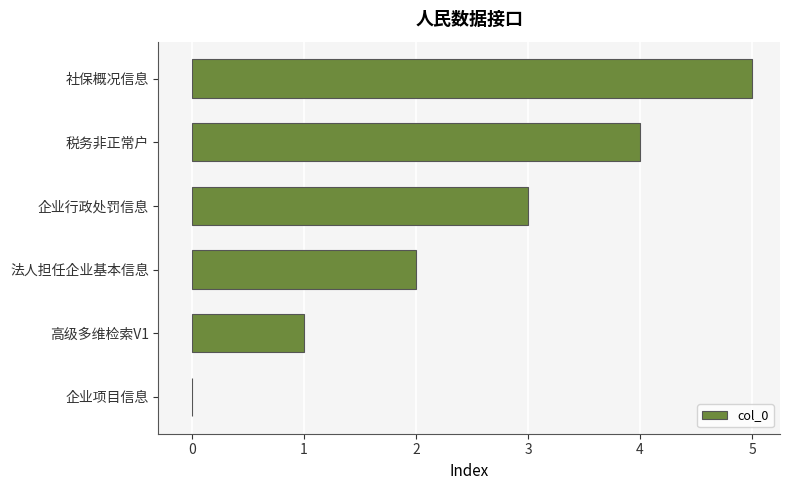

What is the change in value from 税务非正常户 to 社保概况信息?

+1